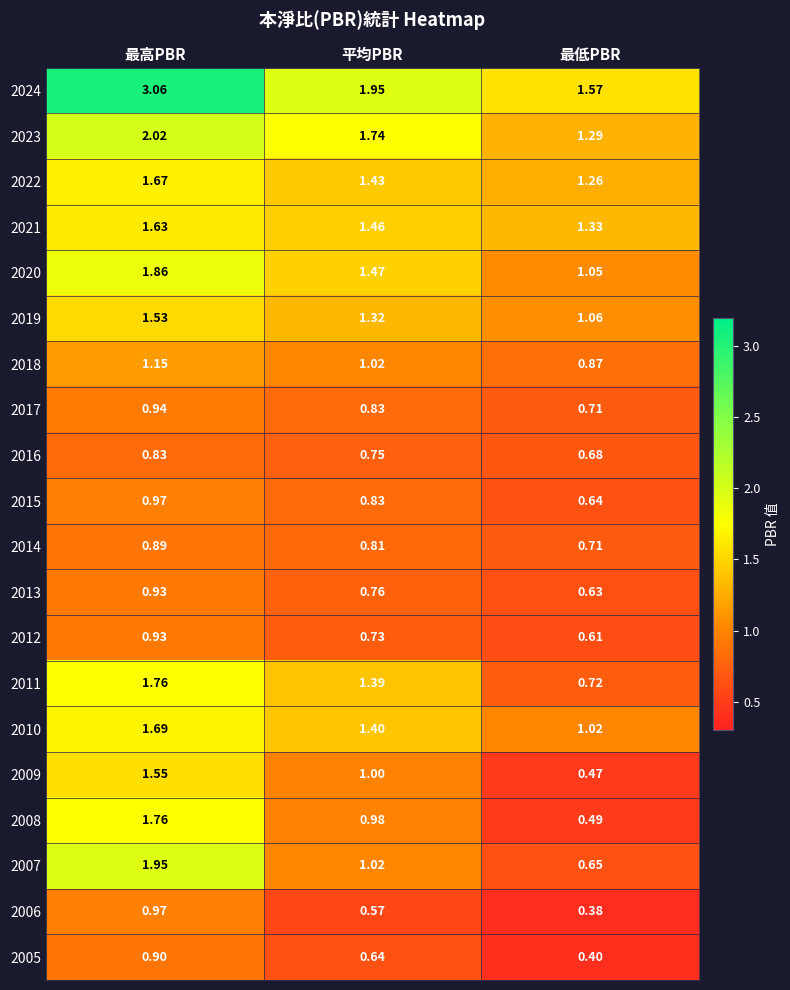

At which category does the chart reach its minimum across all series?

最低PBR